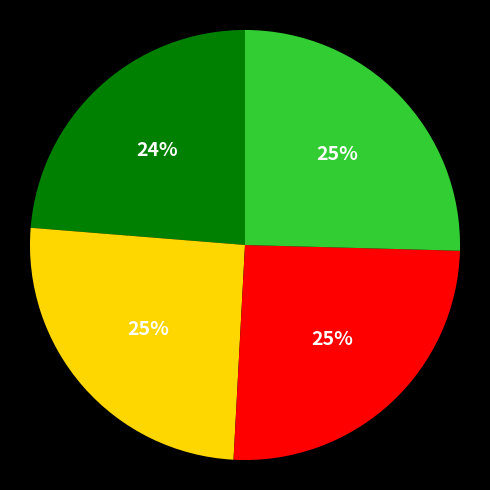

To the nearest percent, what is the average slice percentage?

25%